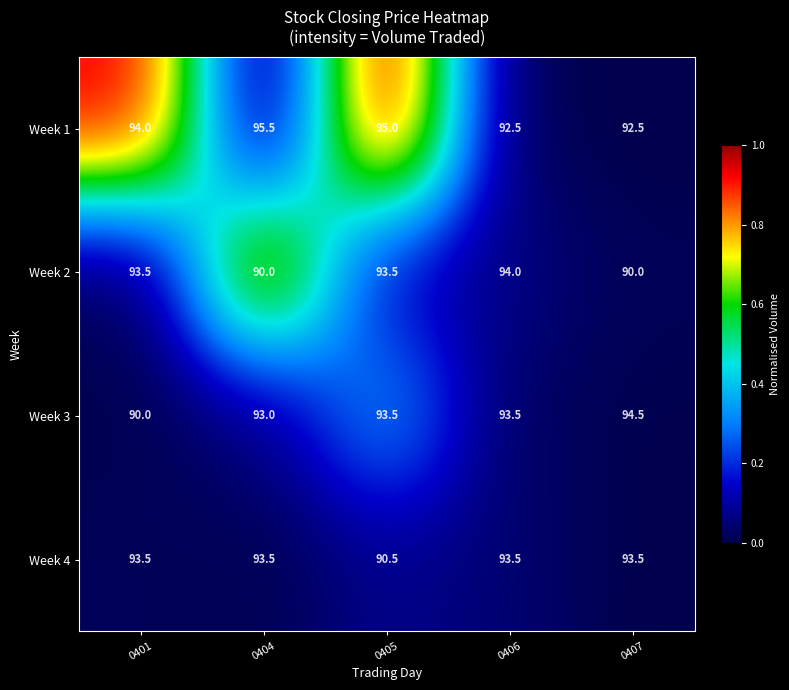

True or false: Week 1 has a value of 95.5 at 0404.

True